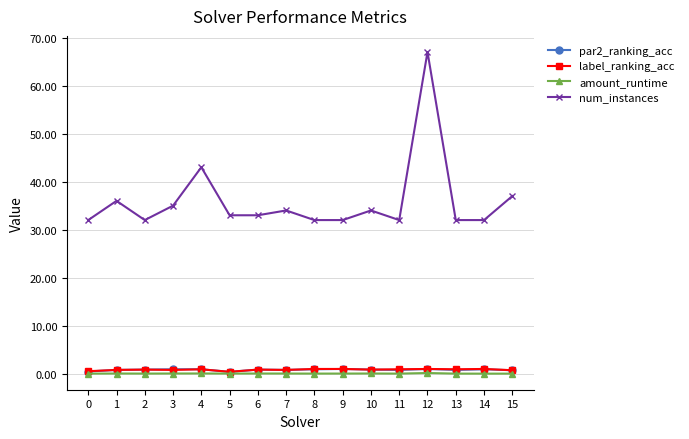

True or false: par2_ranking_acc has more than 2 points higher than both neighbors.

True